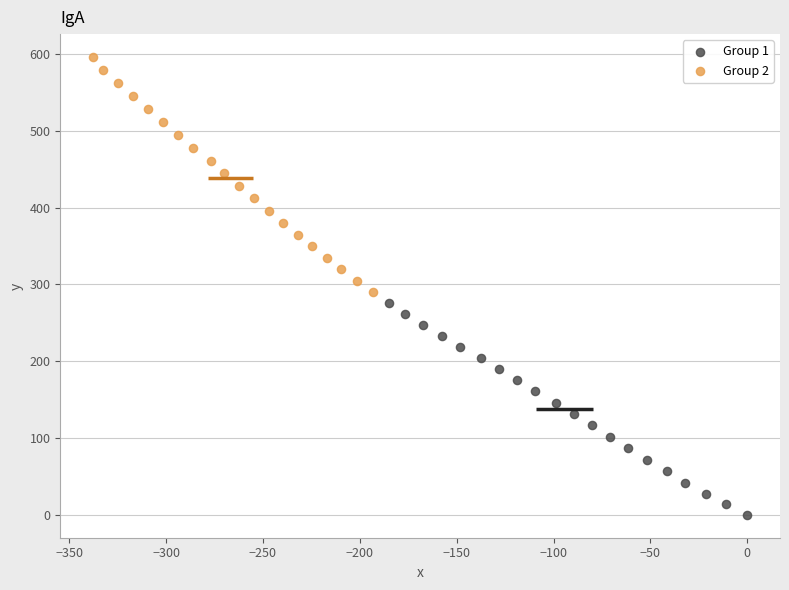

Which series has the largest Y range (max minus min)?

Group 2